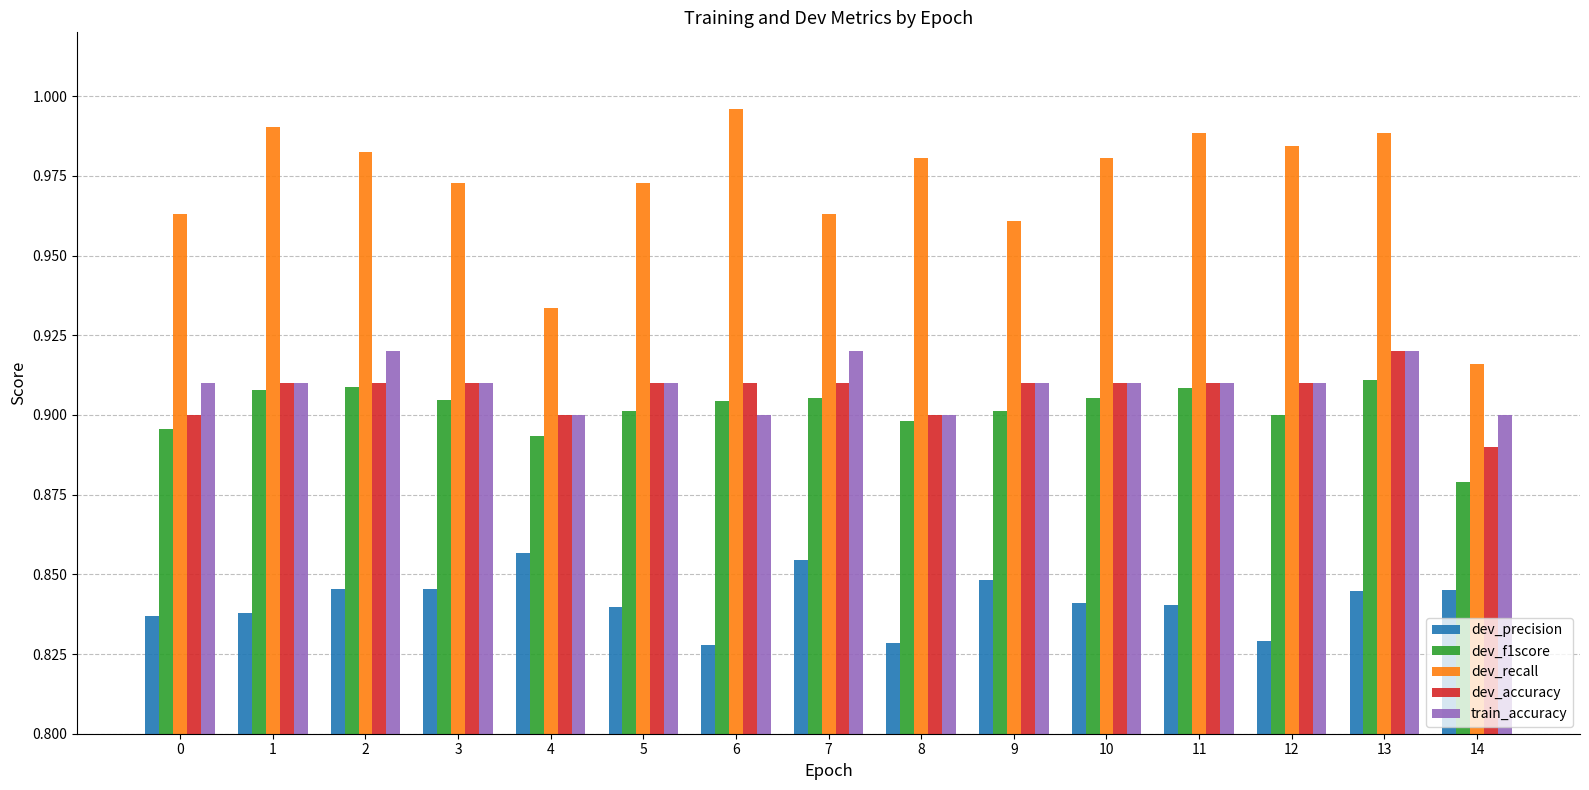

Is the value of dev_precision at 3 greater than the value of dev_recall at 9?

No